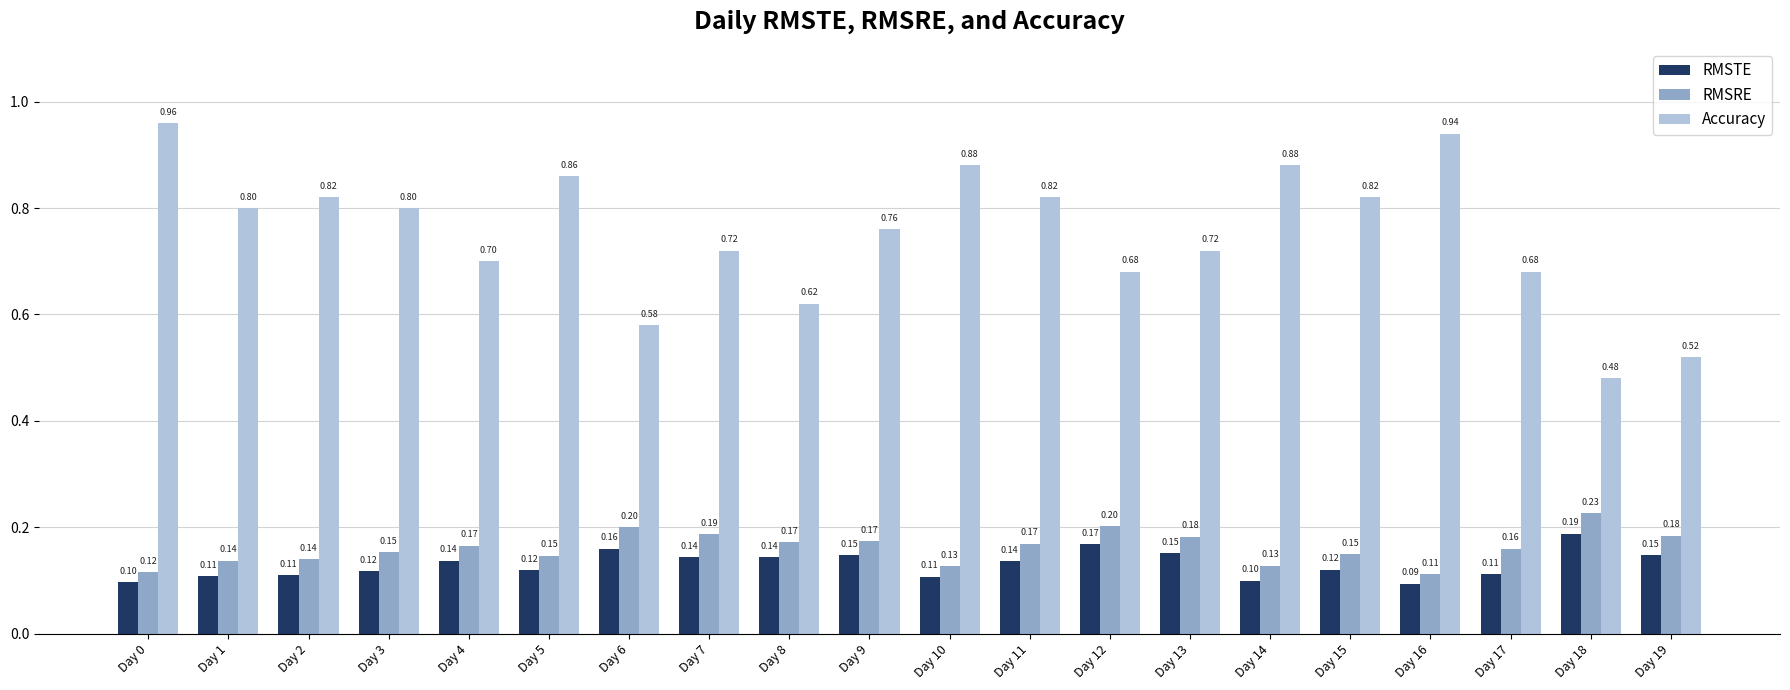

Between Day 11 and Day 19, which series saw the biggest shift?

Accuracy